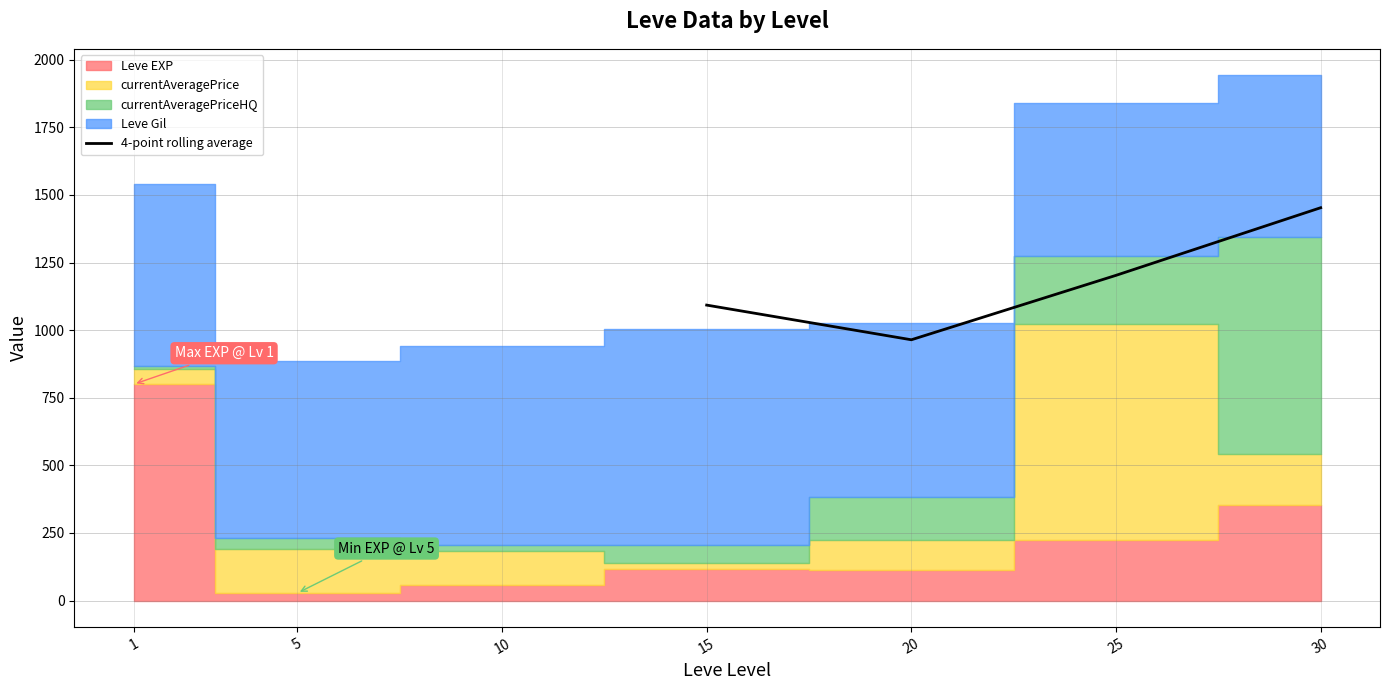

What is the highest value of the 4-point rolling average series?

1452.9